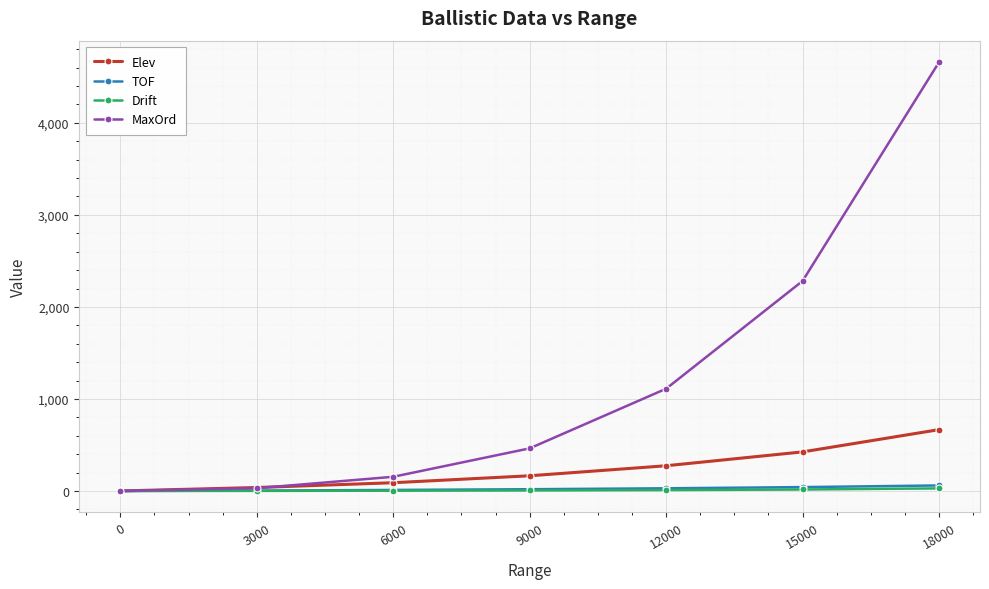

What is the sum of the TOF values at 9000 and 0?

19.0